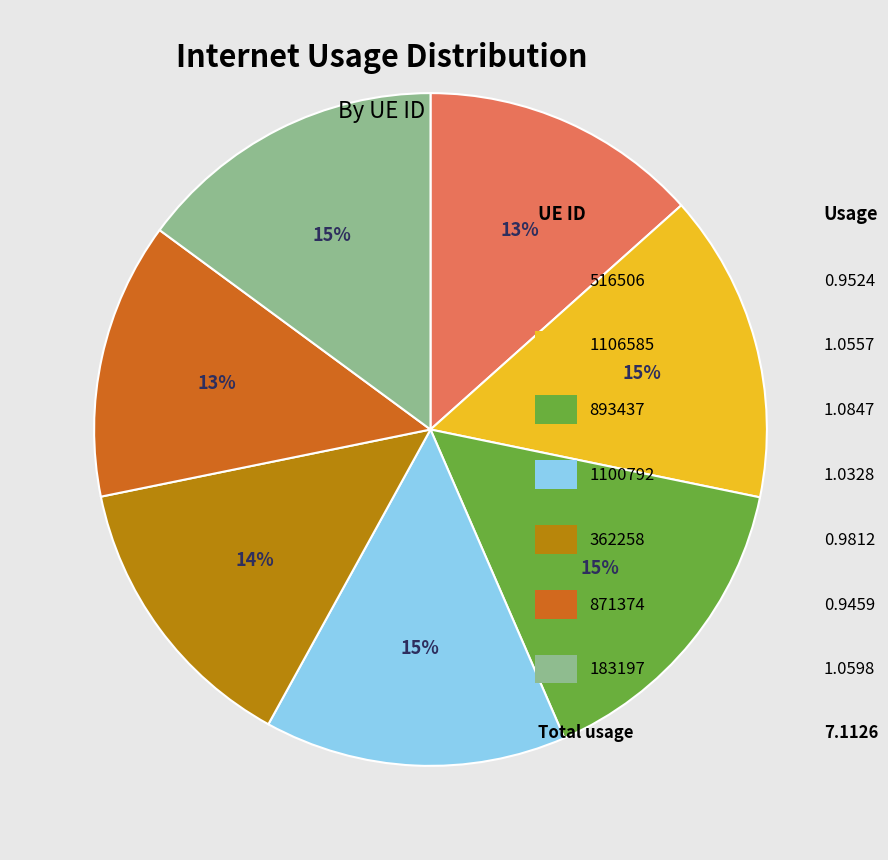

How many segments does this pie chart have?

7